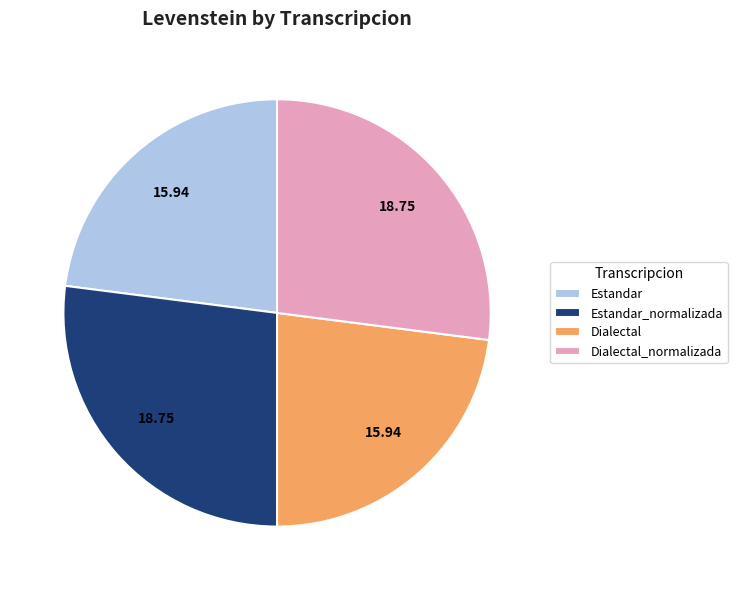

Is there any slice that represents more than half of the pie?

No